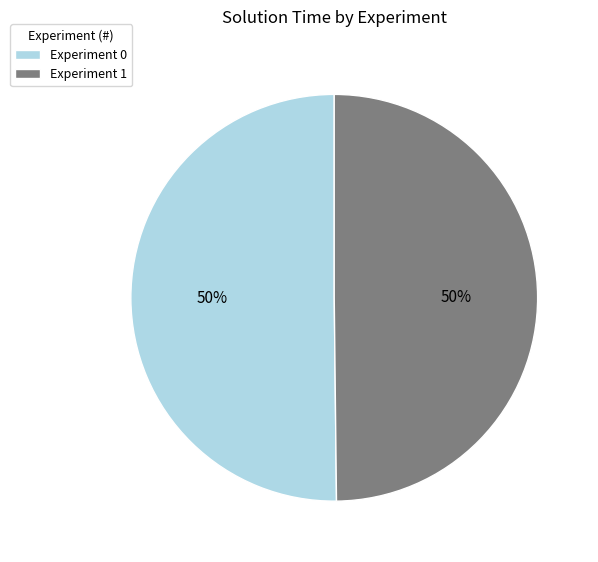

Approximately how many times larger is the value at Experiment 0 compared to Experiment 1?

1.0